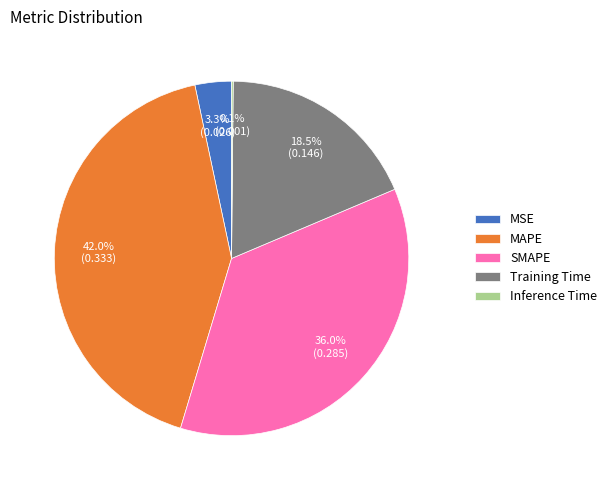

To the nearest percent, what is the difference between the largest and smallest slice percentages?

42%